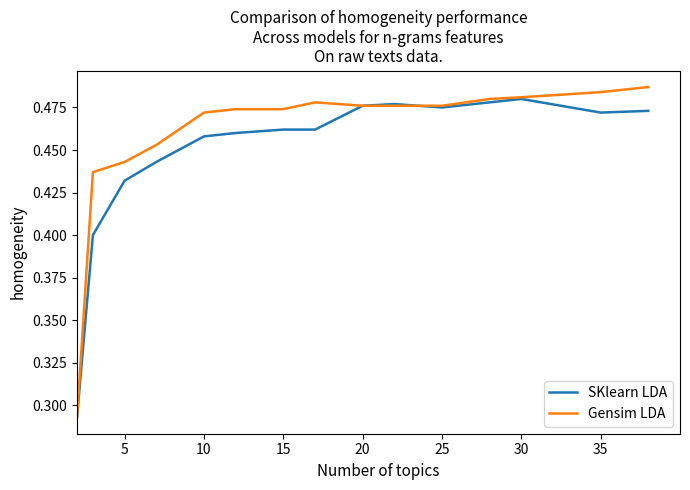

Rank the series by their average value, from lowest to highest.

SKlearn LDA, Gensim LDA